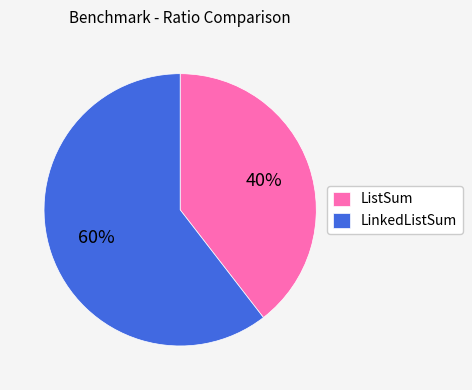

To the nearest percent, what is the average slice percentage?

50%